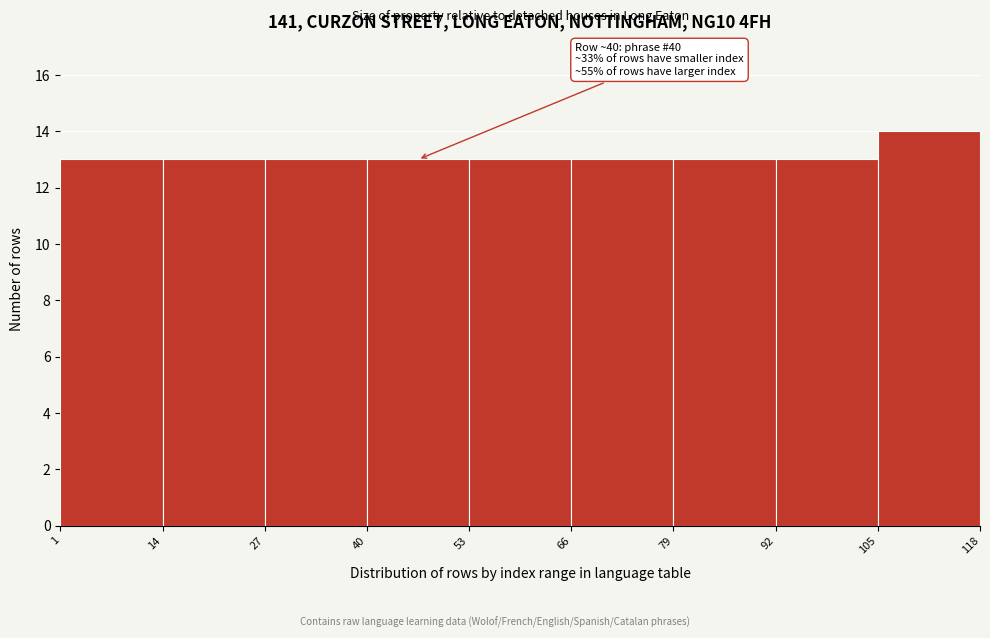

Over which range of the x-axis is the bar tallest?

105 to 118